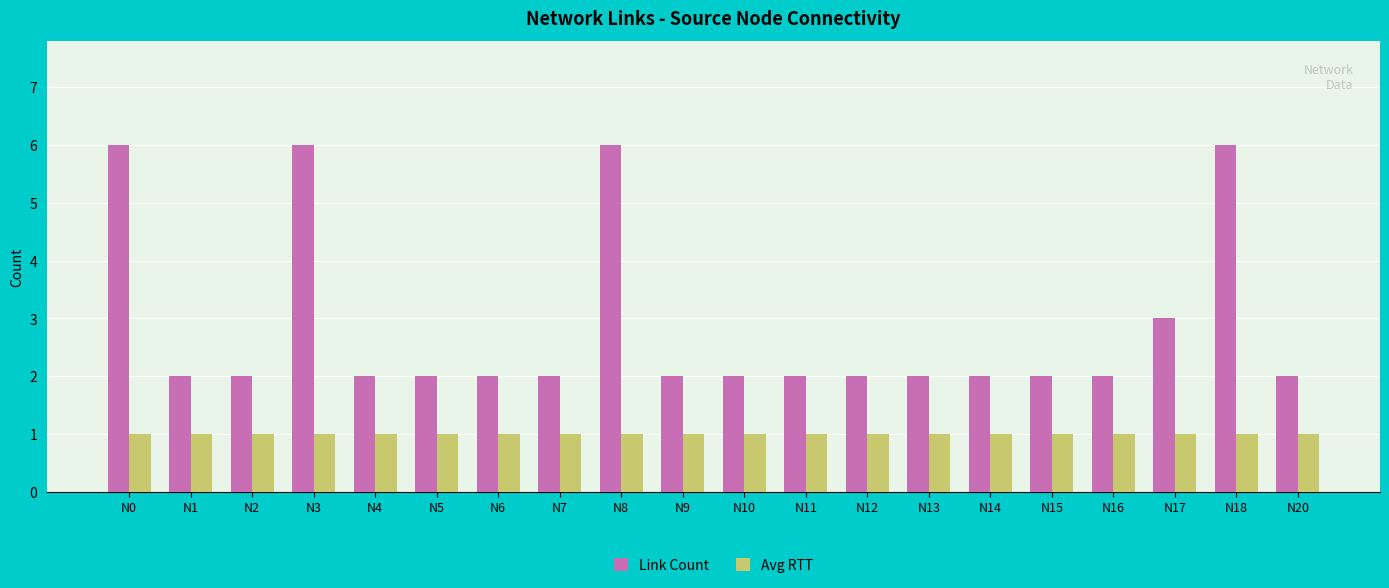

Which series has the widest spread of values?

Link Count